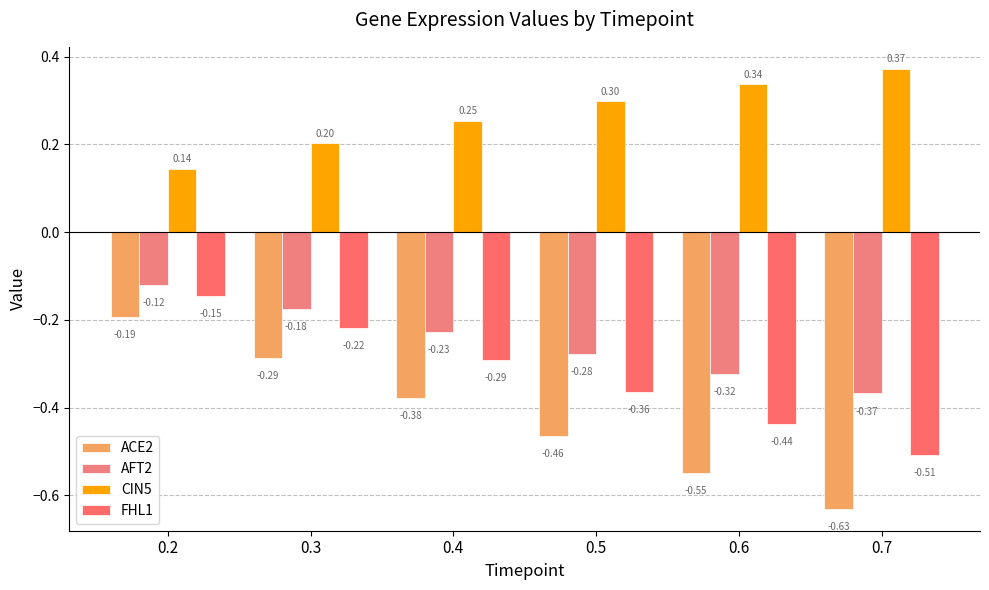

Between 0.2 and 0.3, which series saw the biggest shift?

ACE2